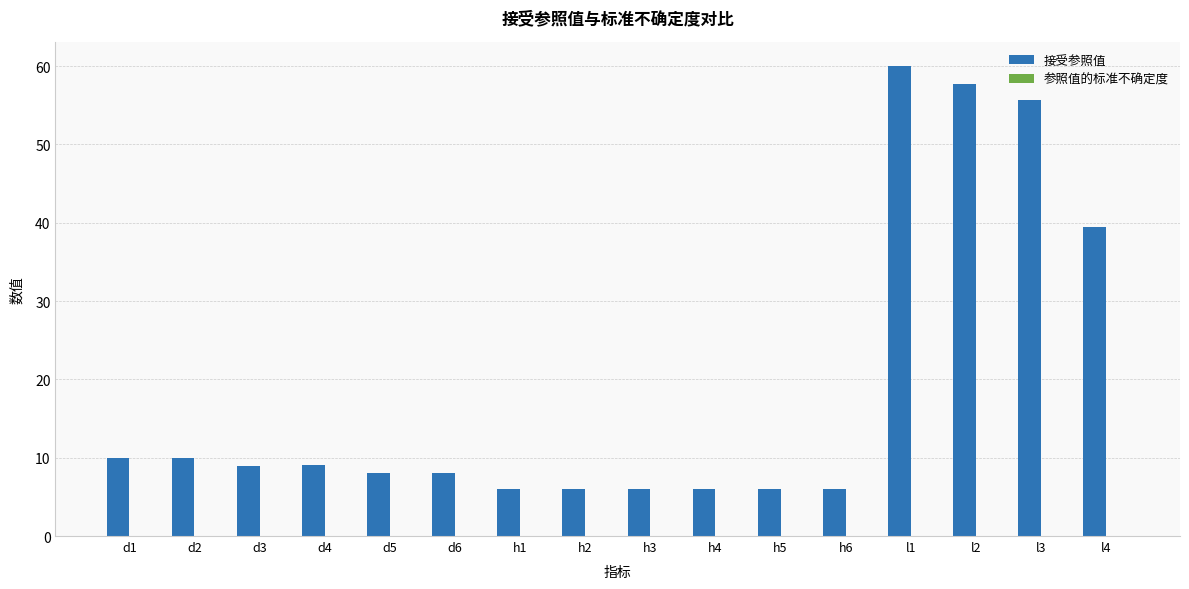

Which series has the largest total across all categories?

接受参照值